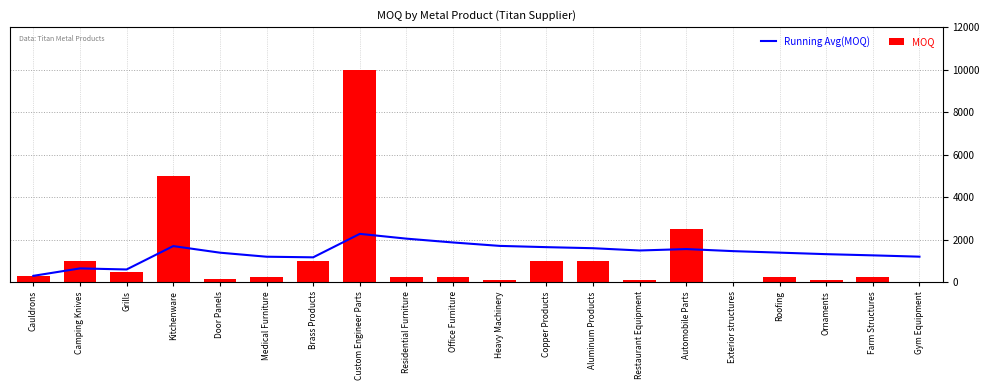

Which series has the widest spread of values?

MOQ